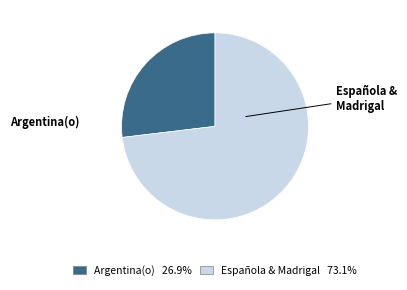

Is there any slice that represents more than half of the pie?

Yes